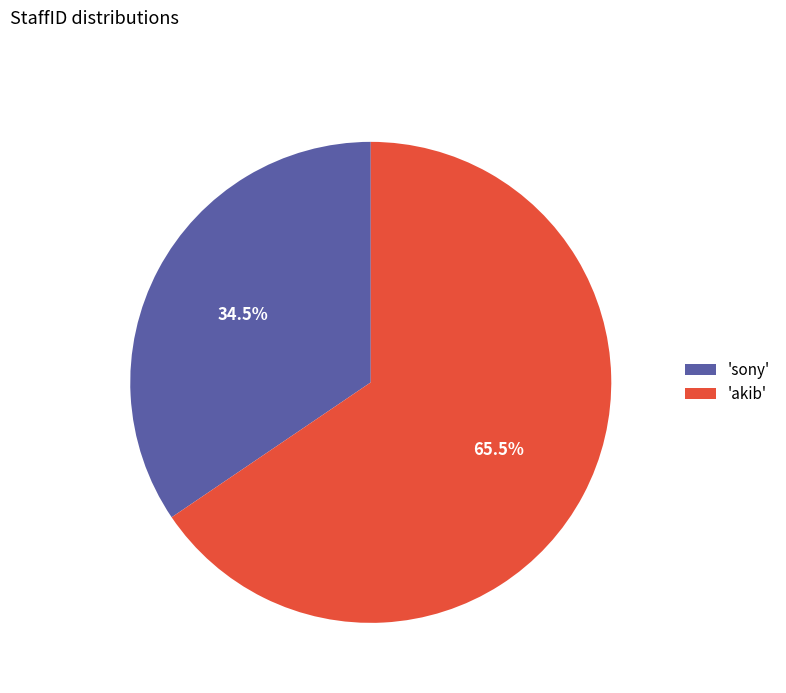

Rank the categories by value from highest to lowest.

'akib', 'sony'